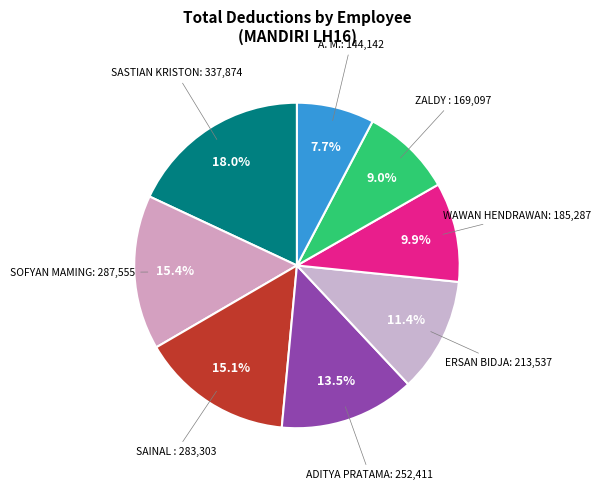

Count the number of slices in the pie.

8